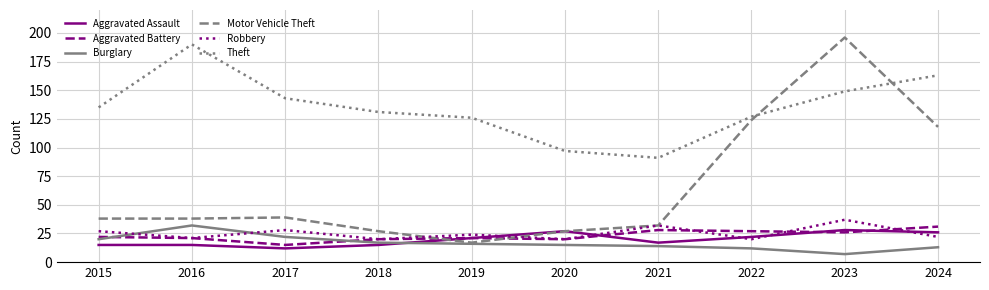

At which category does the chart reach its peak across all series?

2023